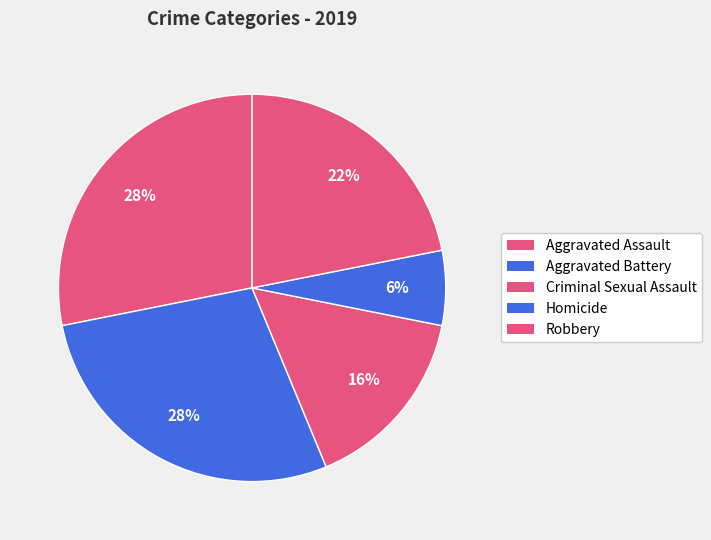

Count the number of slices in the pie.

5